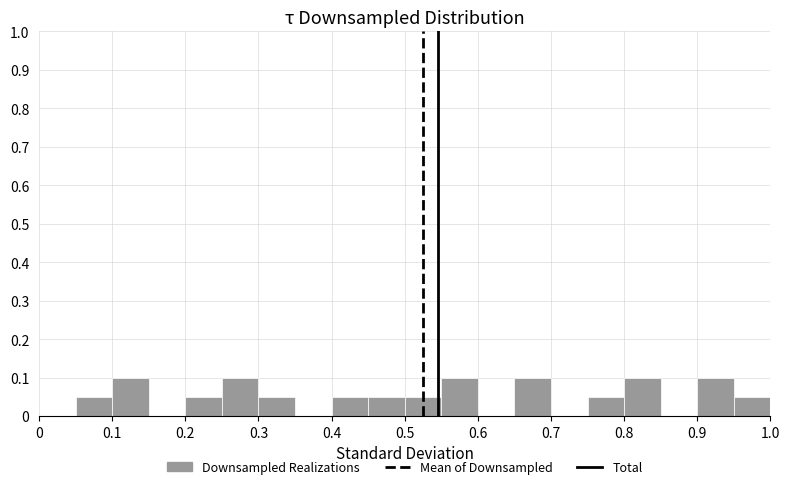

What is the height of the bar covering 0.55 to 0.60 on the x-axis? The values are not printed on the chart, so give them approximately, as read against the axis.

0.10